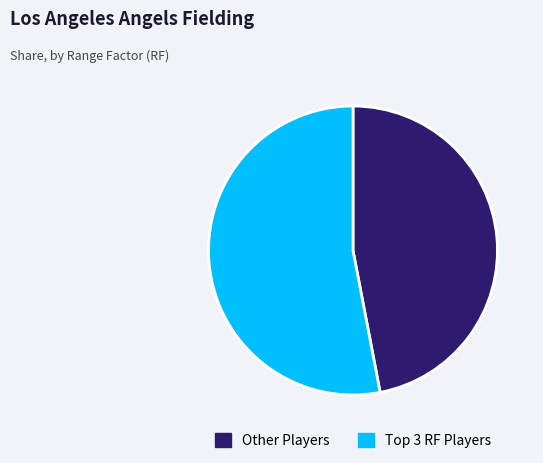

Which category accounts for the majority?

Top 3 RF Players